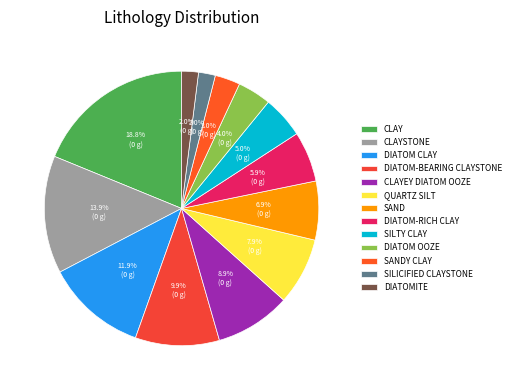

To the nearest percent, what is the combined percentage of SILTY CLAY and CLAYEY DIATOM OOZE?

14%